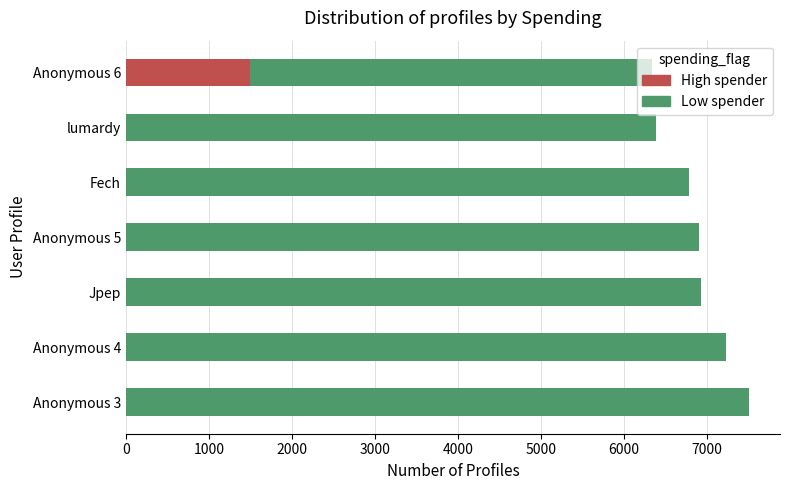

Count the number of categories in the chart.

7